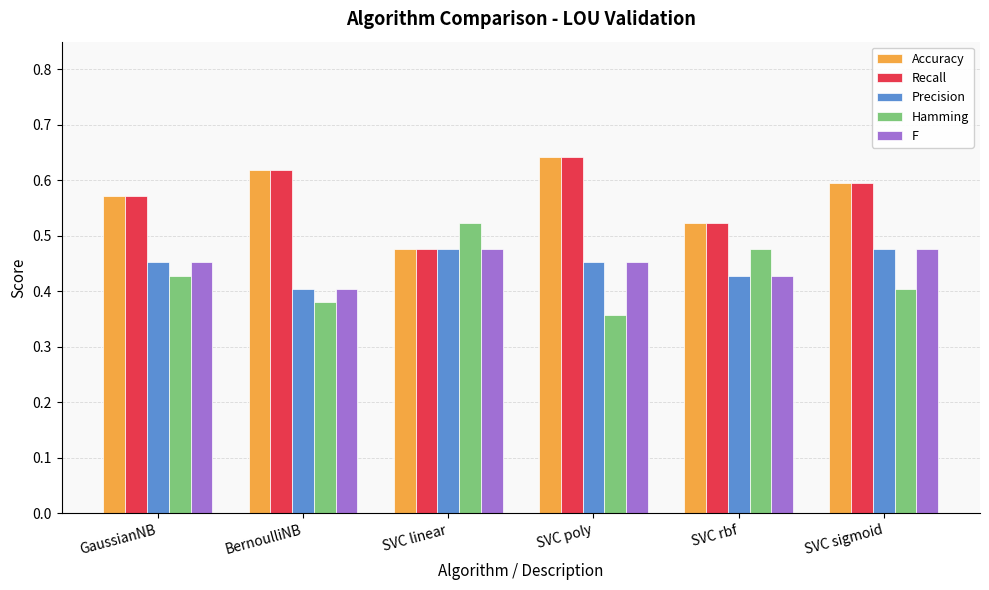

What are all the series names shown in the legend?

Accuracy, Recall, Precision, Hamming, F